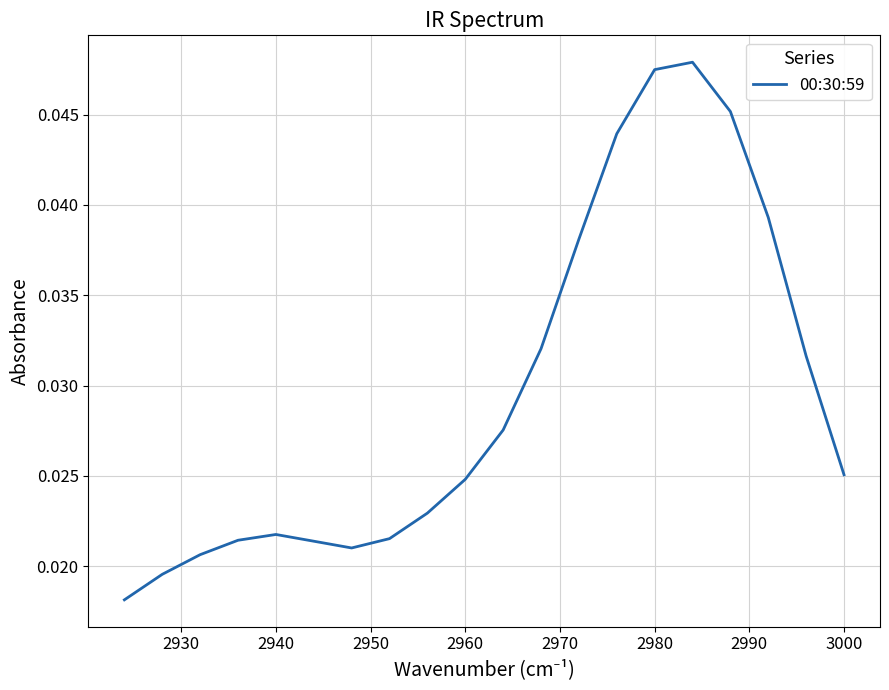

Is it true that the value at 2960 is 0.0?

False